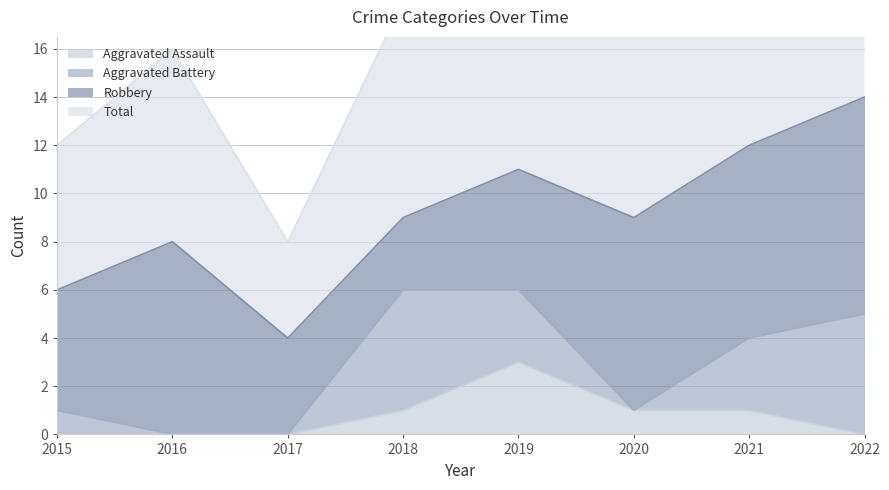

What is the difference between the highest and lowest values at 2019?

20